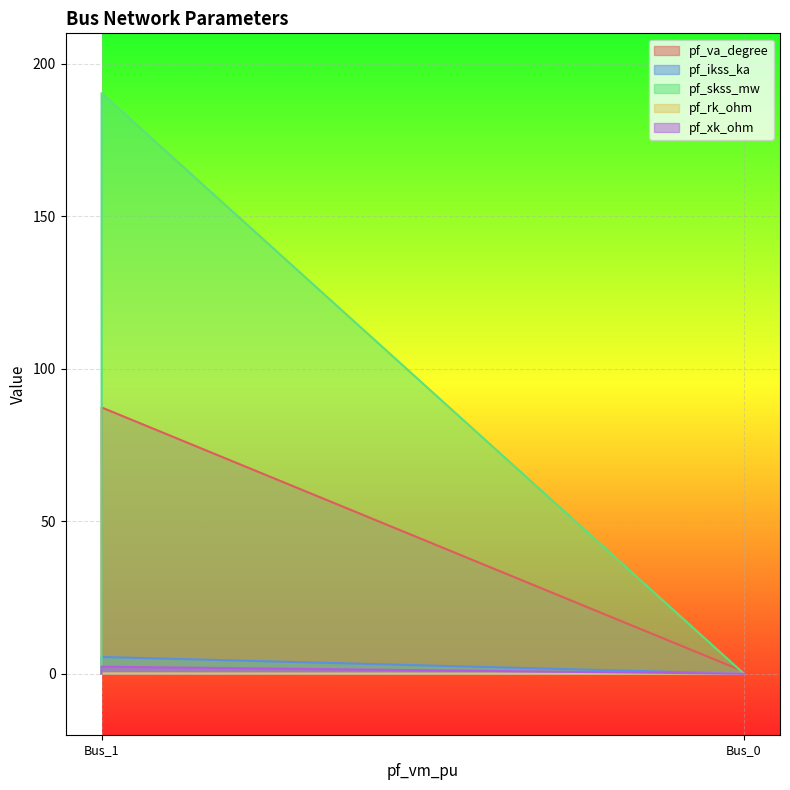

Which series has the largest range (max minus min)?

pf_skss_mw